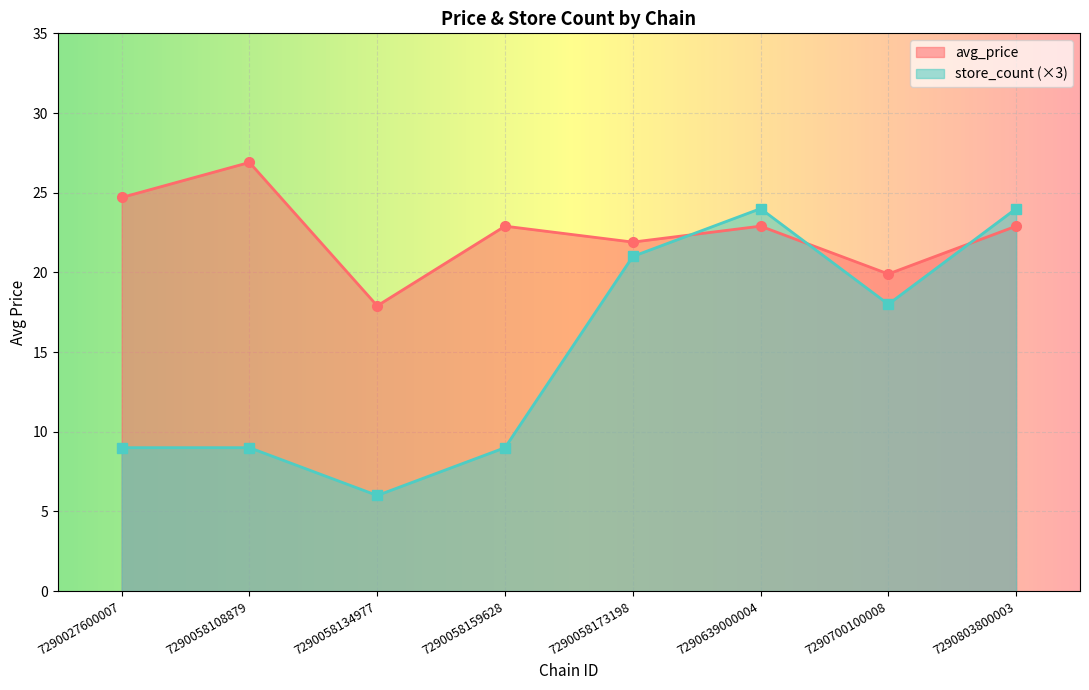

Reading left to right, what are all the values shown in this chart?

avg_price: 7290027600007=24.7	7290058108879=26.9	7290058134977=17.9	7290058159628=22.9	7290058173198=21.9	7290639000004=22.9	7290700100008=19.9	7290803800003=22.9
store_count: 7290027600007=9.0	7290058108879=9.0	7290058134977=6.0	7290058159628=9.0	7290058173198=21.0	7290639000004=24.0	7290700100008=18.0	7290803800003=24.0